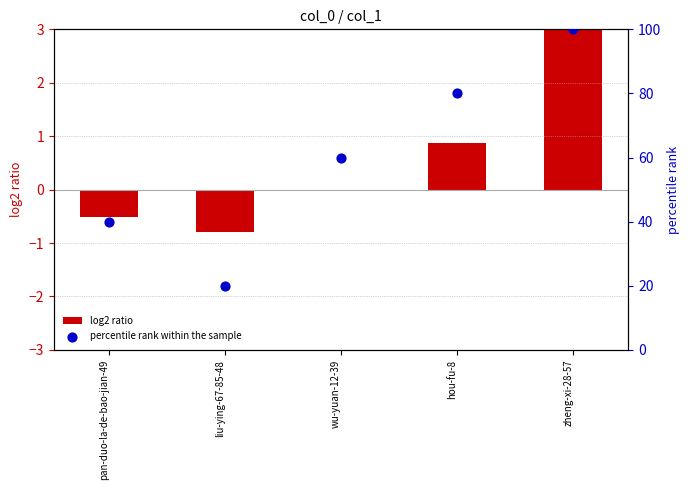

Which series reaches the maximum Y coordinate?

percentile rank within the sample